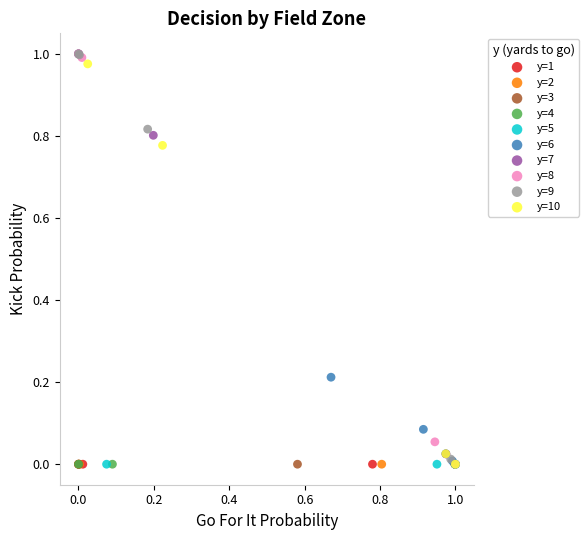

What are all the series names shown in the legend?

y=1, y=2, y=3, y=4, y=5, y=6, y=7, y=8, y=9, y=10